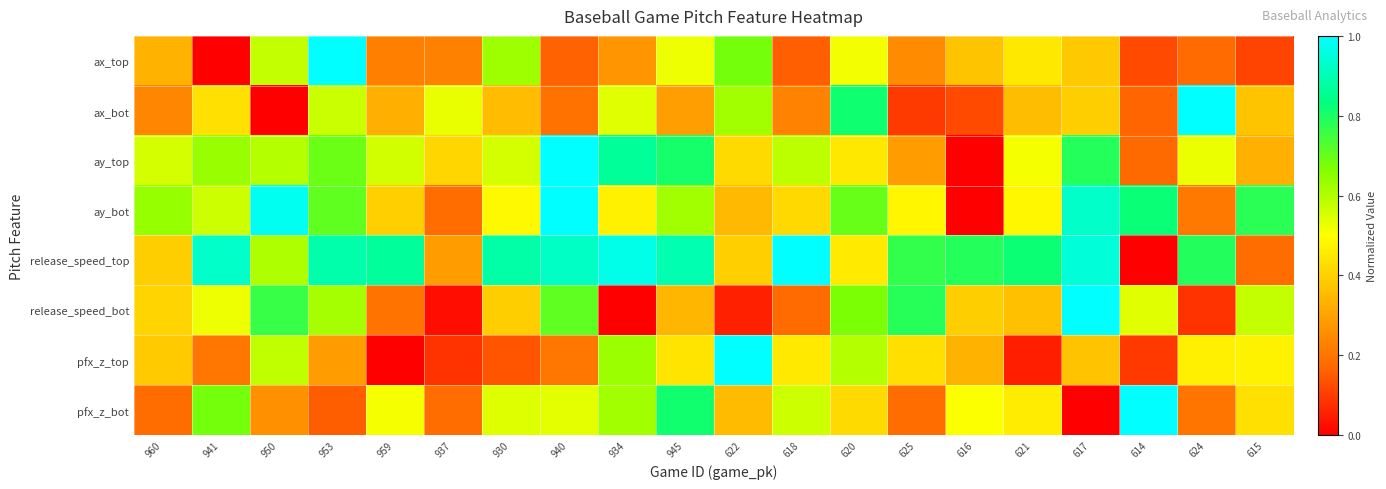

At 953, list the series in order from largest to smallest.

ax_top, release_speed_top, ay_bot, ay_top, release_speed_bot, ax_bot, pfx_z_top, pfx_z_bot